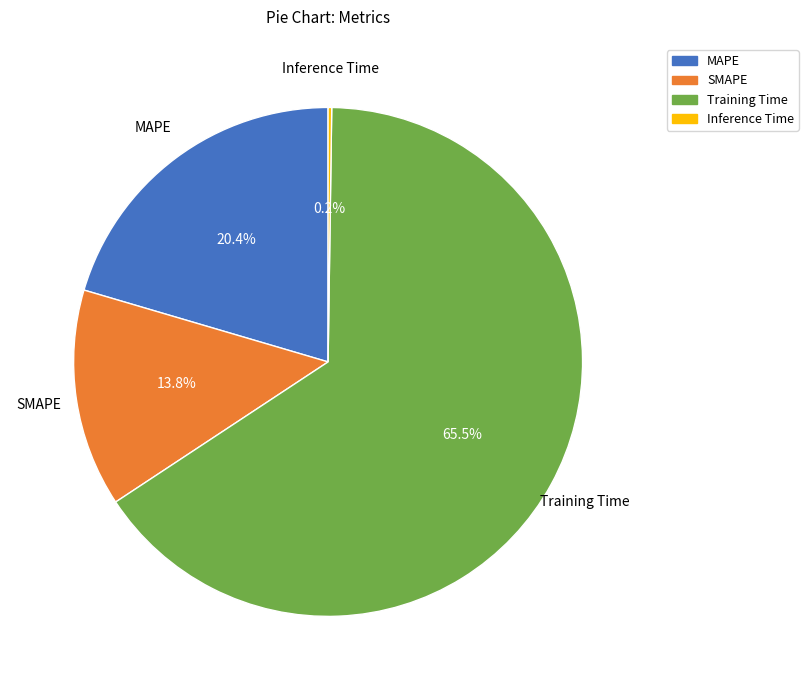

Which slice is the largest?

Training Time